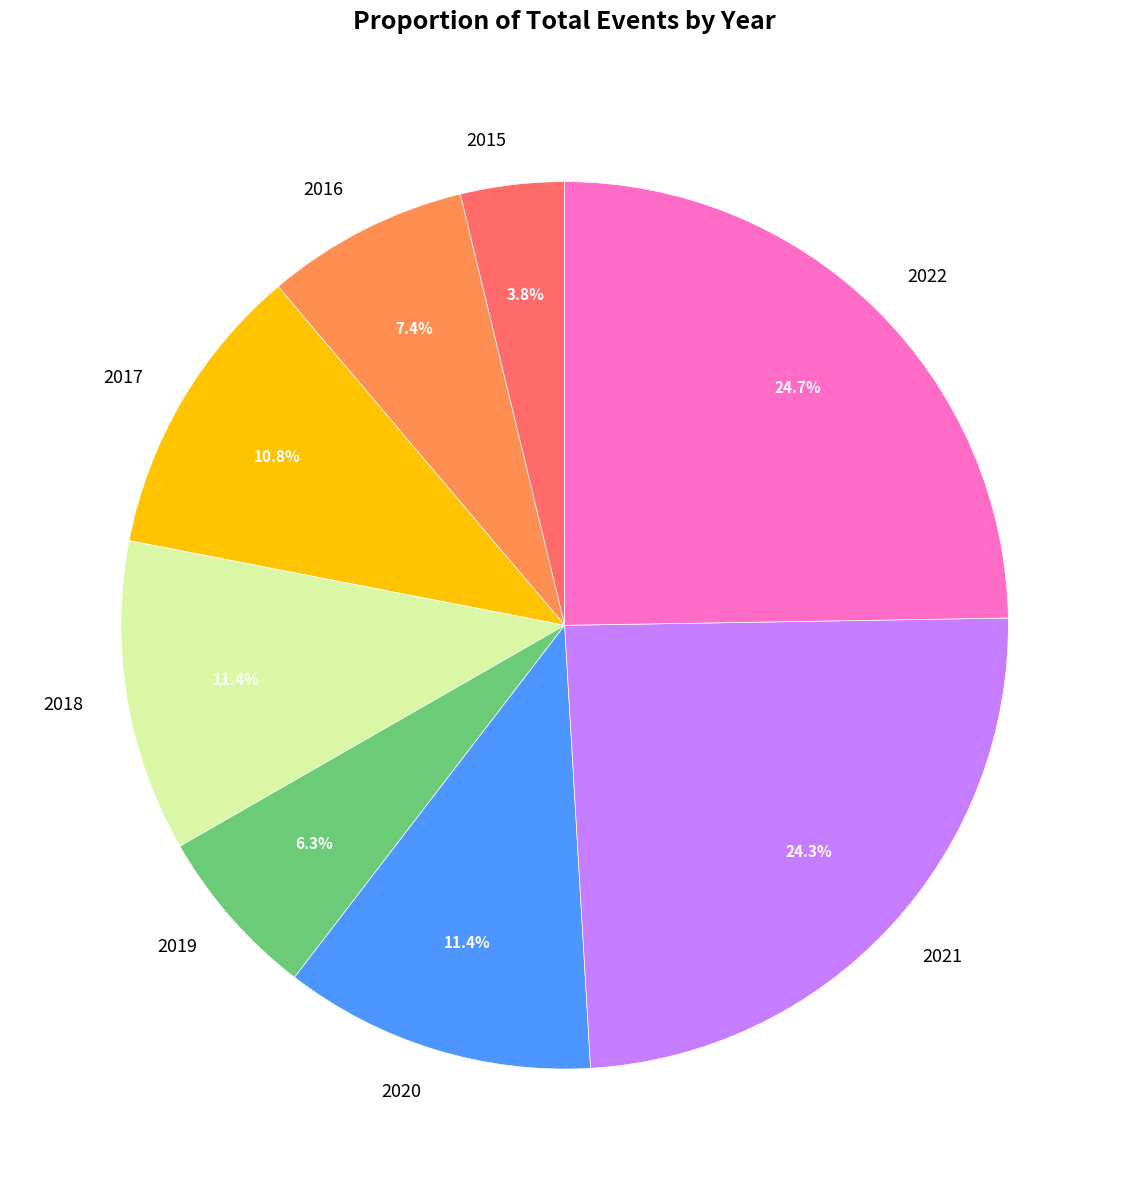

The 2020 slice represents 11% of the pie. True or false?

True